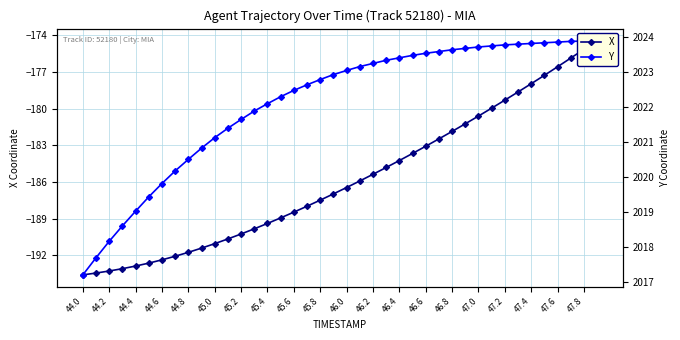

True or false: Y has a value of 2023.7 at 29.

True